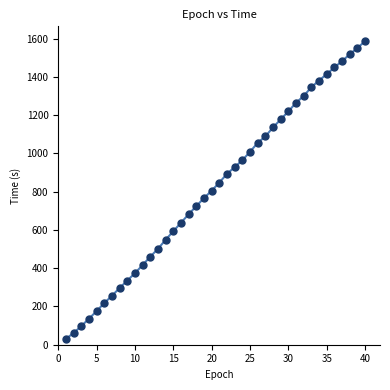

What is the range of Y values (max minus min)?

1555.4